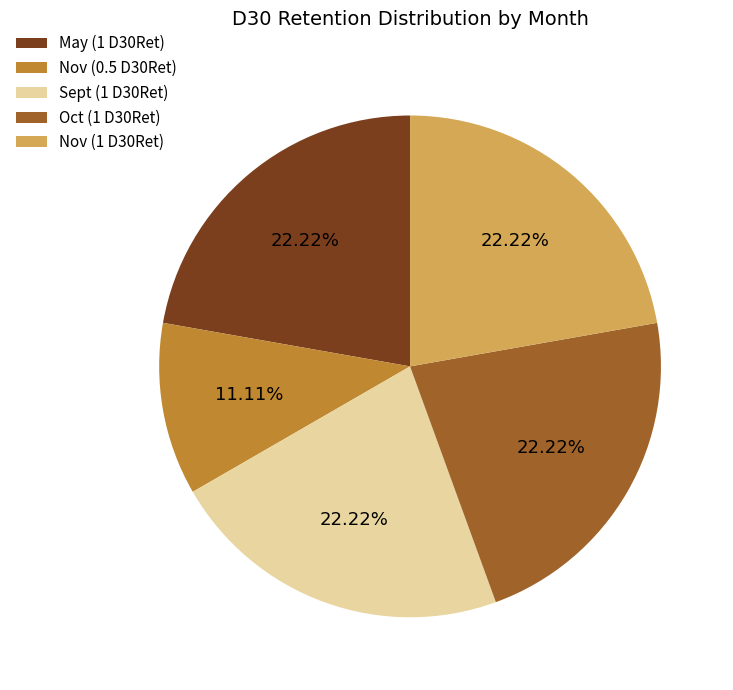

Combined, do Oct (1 D30Ret) and Nov (0.5 D30Ret) account for over 50%?

No